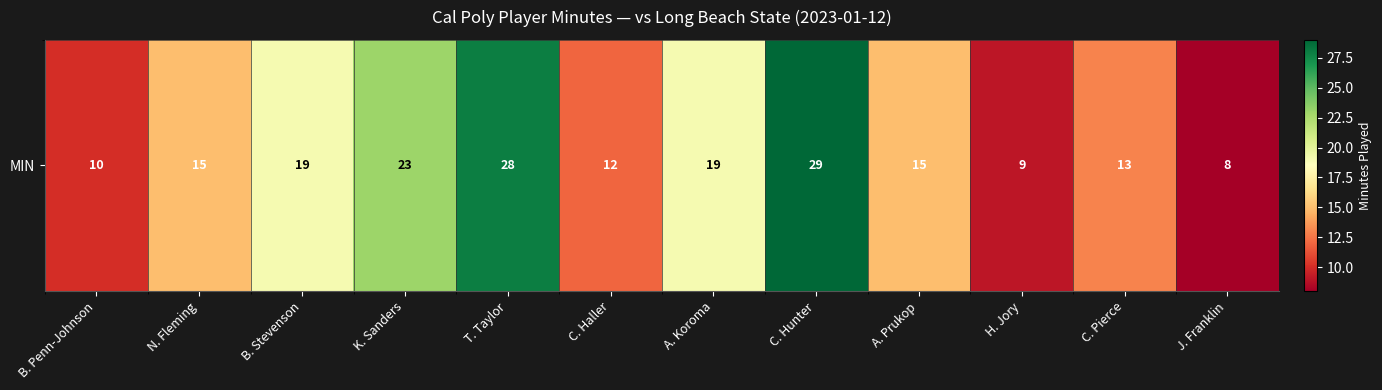

Reading left to right, transcribe all the data shown in this chart.

10	15	19	23	28	12	19	29	15	9	13	8